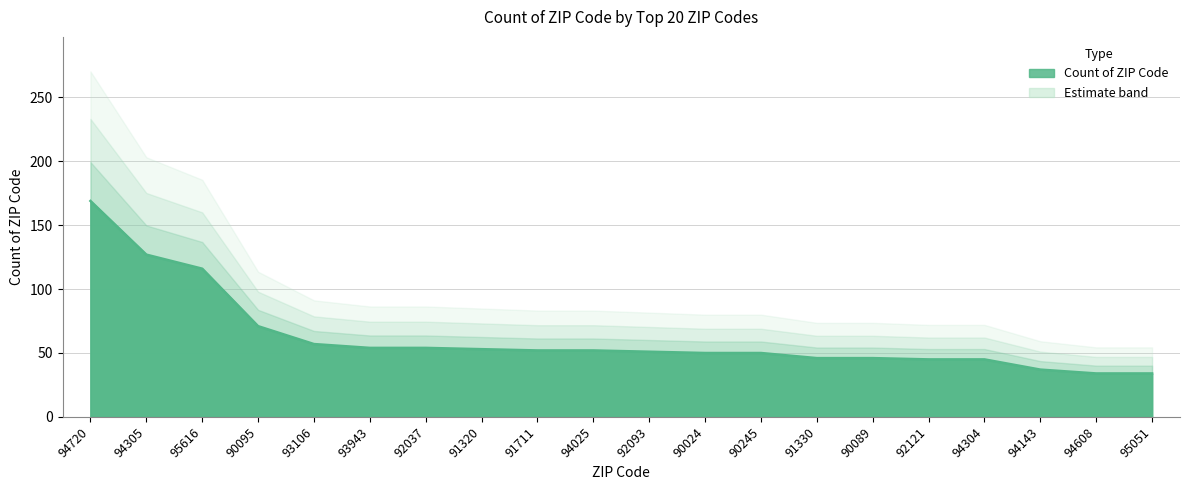

What is the value of the 16th point from the left?

45